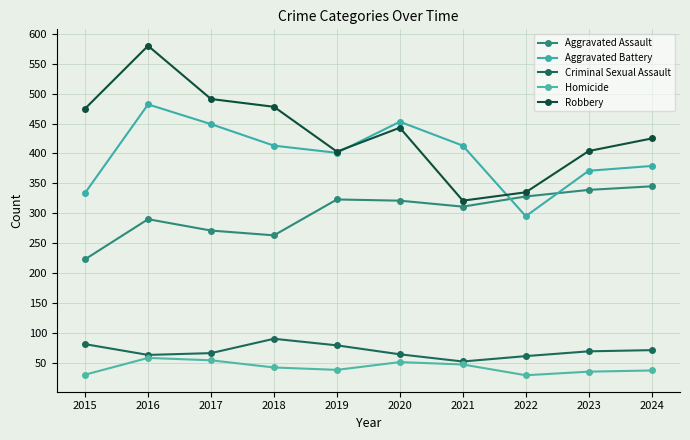

Does the chart display data point markers on the line(s)?

Yes